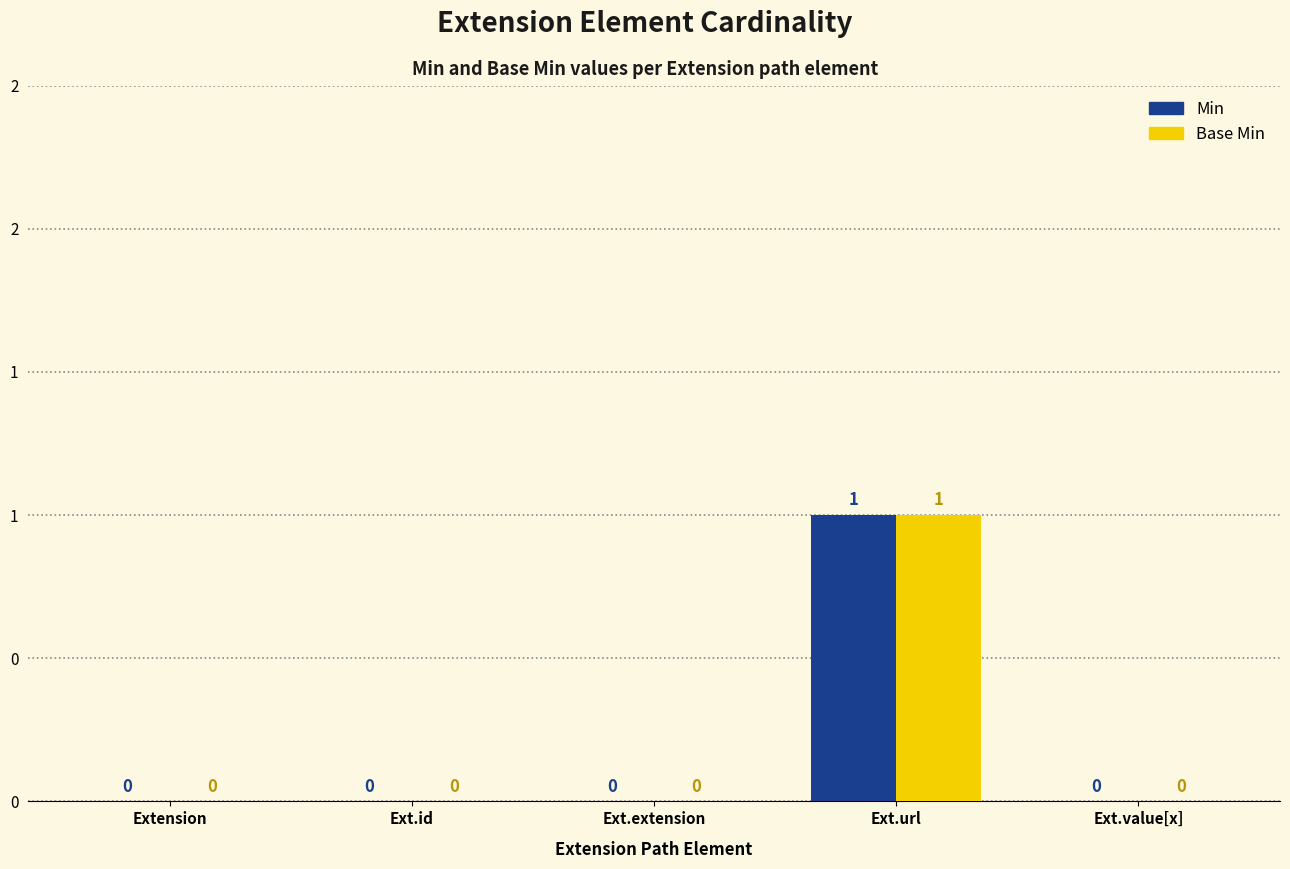

What is the maximum value shown in the chart?

1